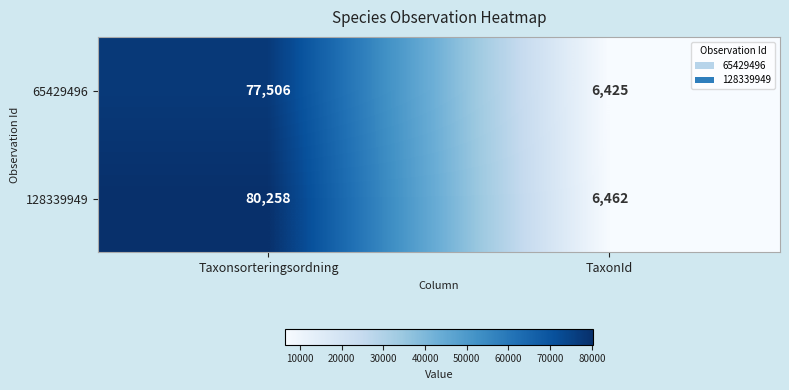

Which category has the lowest value in the 65429496 series?

TaxonId